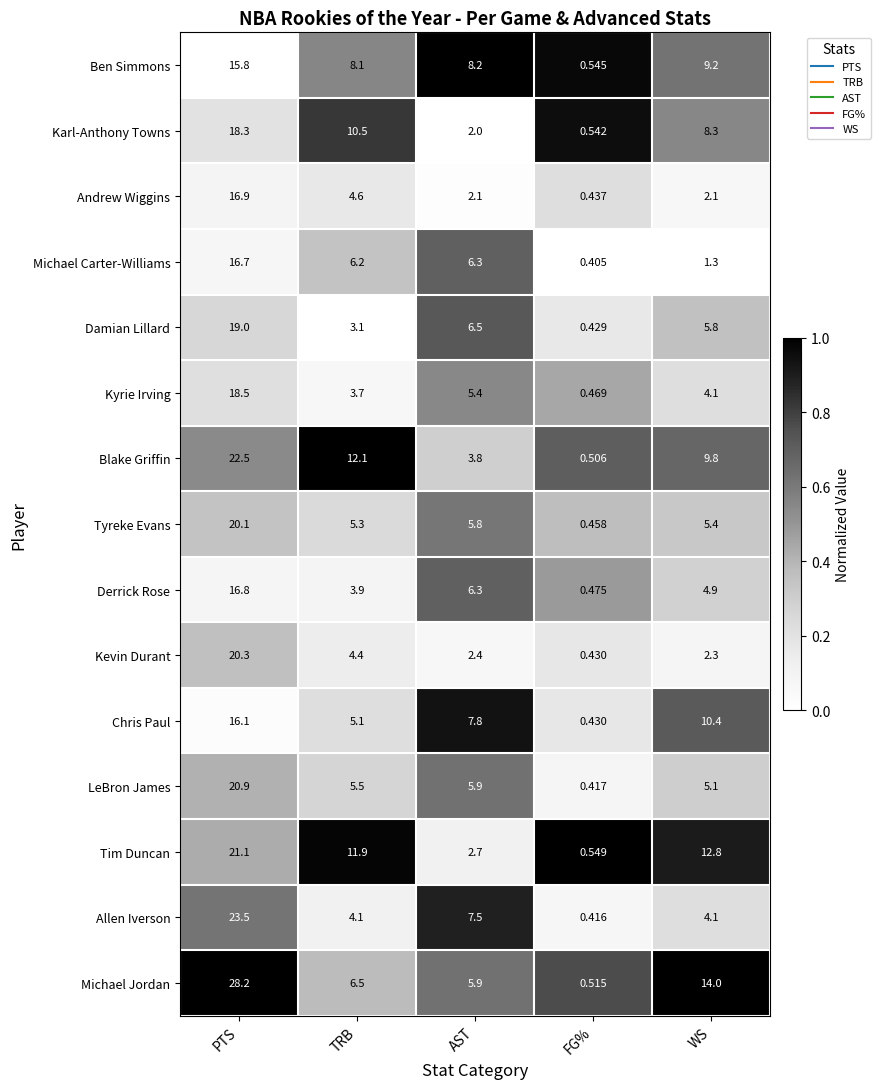

Which category has the lowest value across all series?

FG%